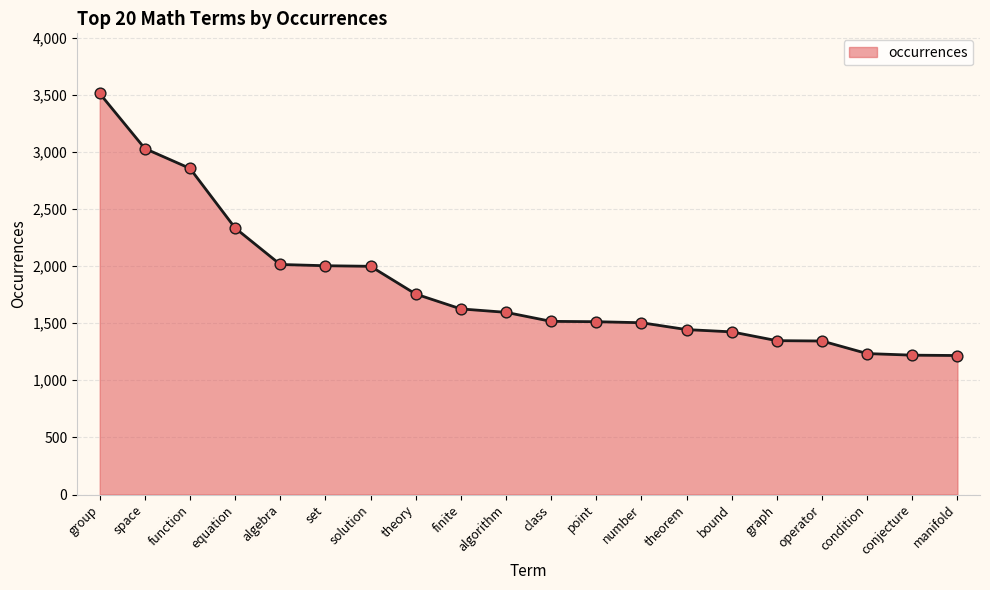

What is the change in value from group to number?

-2007